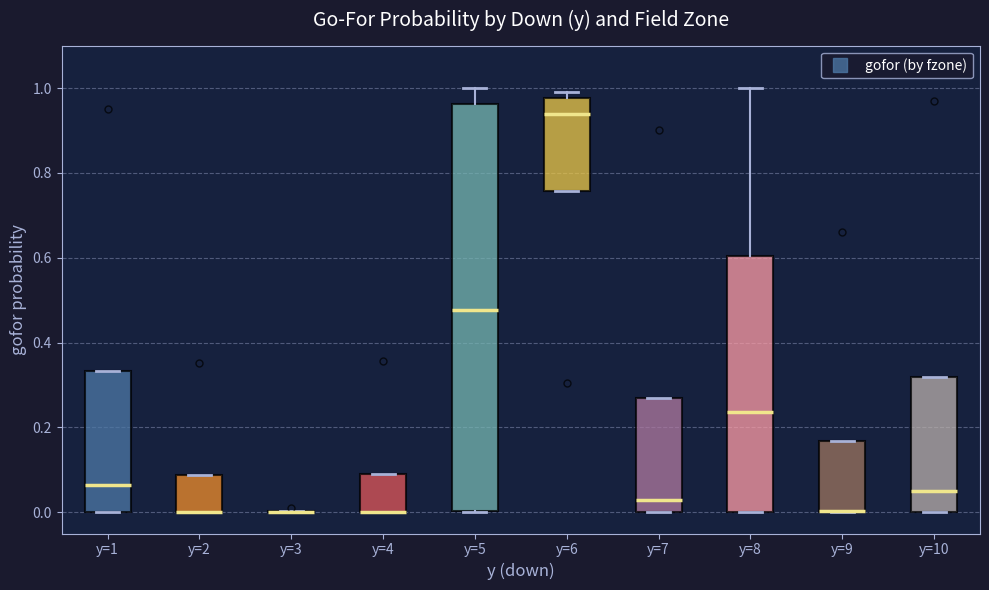

Where is the lower edge of the box for y=10 on the y-axis? The values are not printed on the chart, so give them approximately, as read against the axis.

0.00